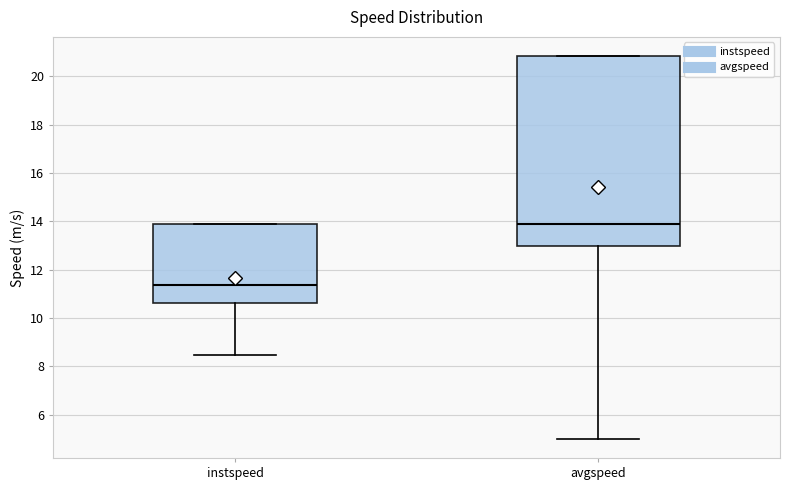

Reading left to right, read every box against the y-axis: the position of its median line, the range the box covers, and the ends of its whiskers. The values are not printed on the chart, so give them approximately, as read against the axis.

instspeed: median 11.4, box 10.6 to 13.8, whiskers 8.4 to 13.8
avgspeed: median 13.8, box 13.0 to 20.8, whiskers 5.0 to 20.8